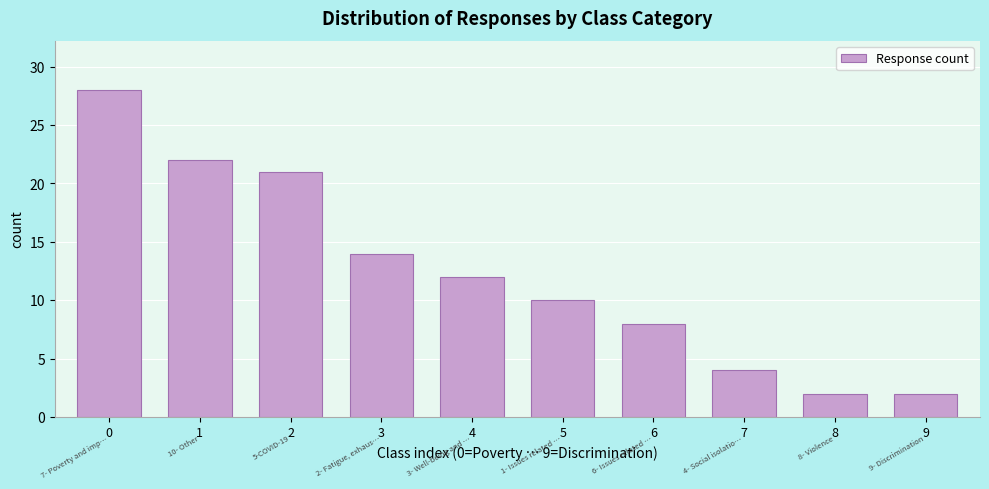

Reading left to right, list all the values displayed in this chart.

28	22	21	14	12	10	8	4	2	2